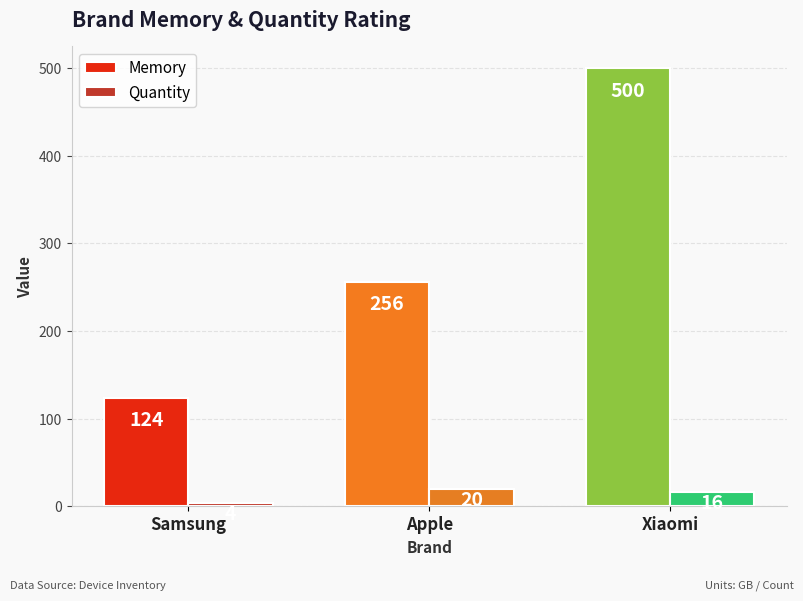

What is the sum of all Quantity values?

40